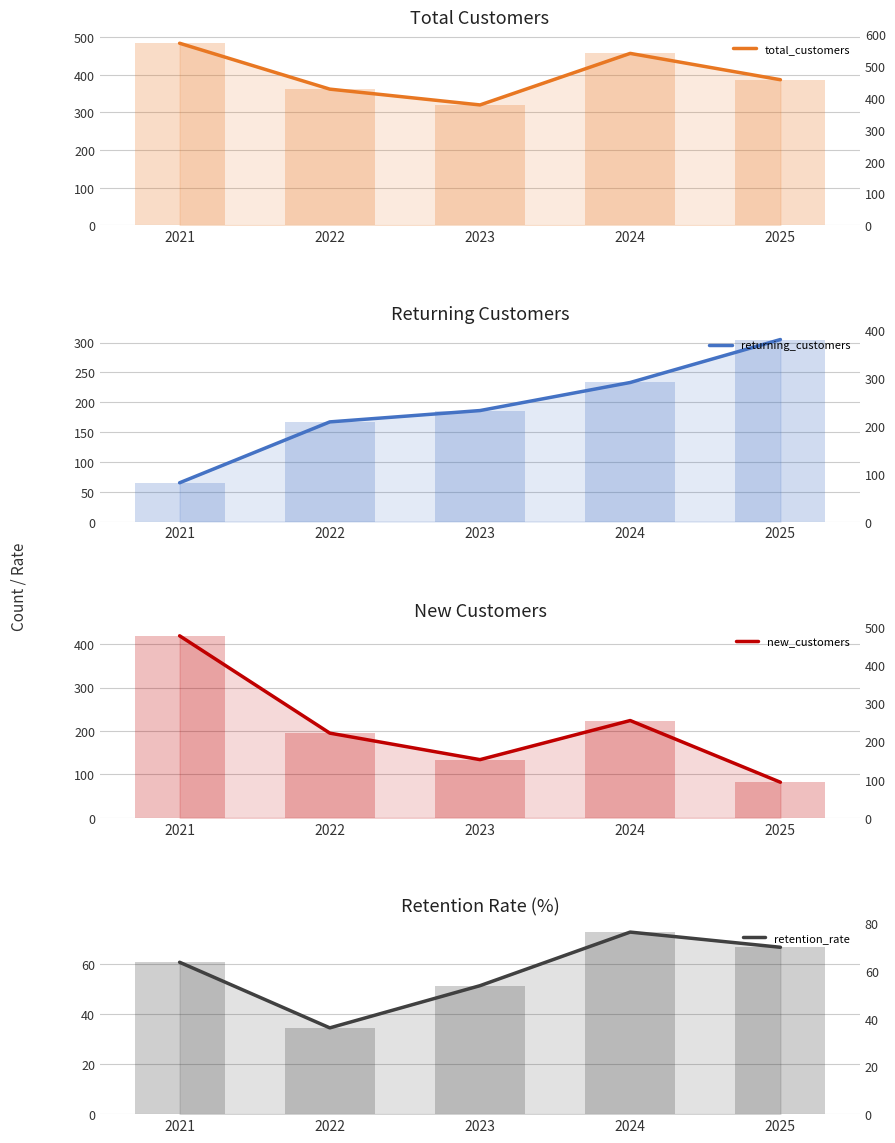

What are all the series names shown in the legend?

total_customers, returning_customers, new_customers, retention_rate